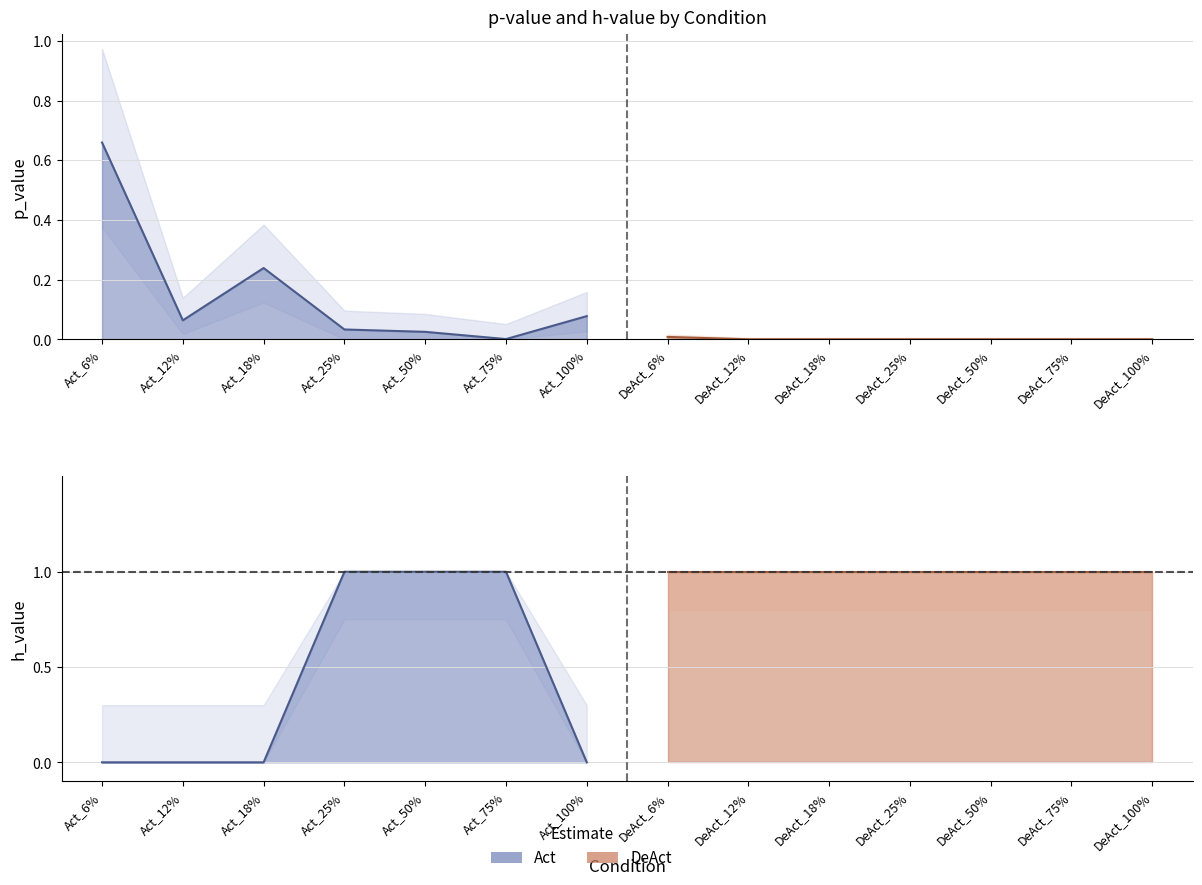

True or false: h_value has more than 0 interior local peaks.

False